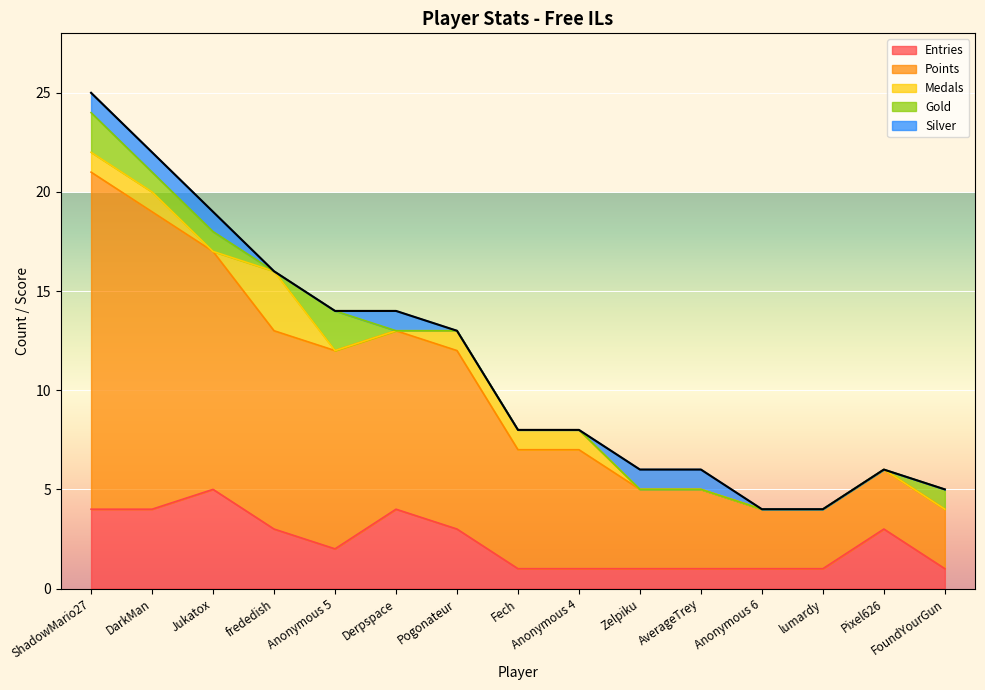

True or false: Entries has more than 0 interior local peaks.

True